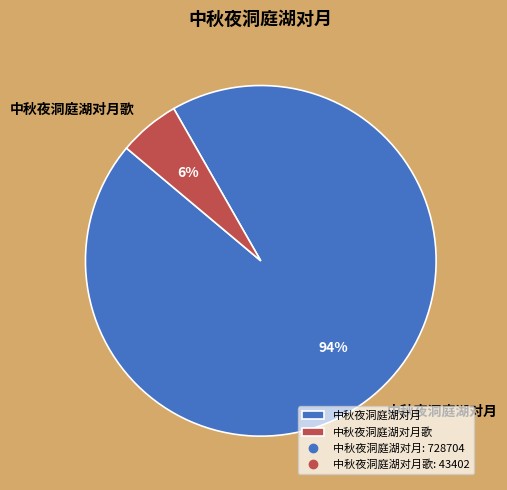

Between 中秋夜洞庭湖对月歌 and 中秋夜洞庭湖对月, which is larger?

中秋夜洞庭湖对月